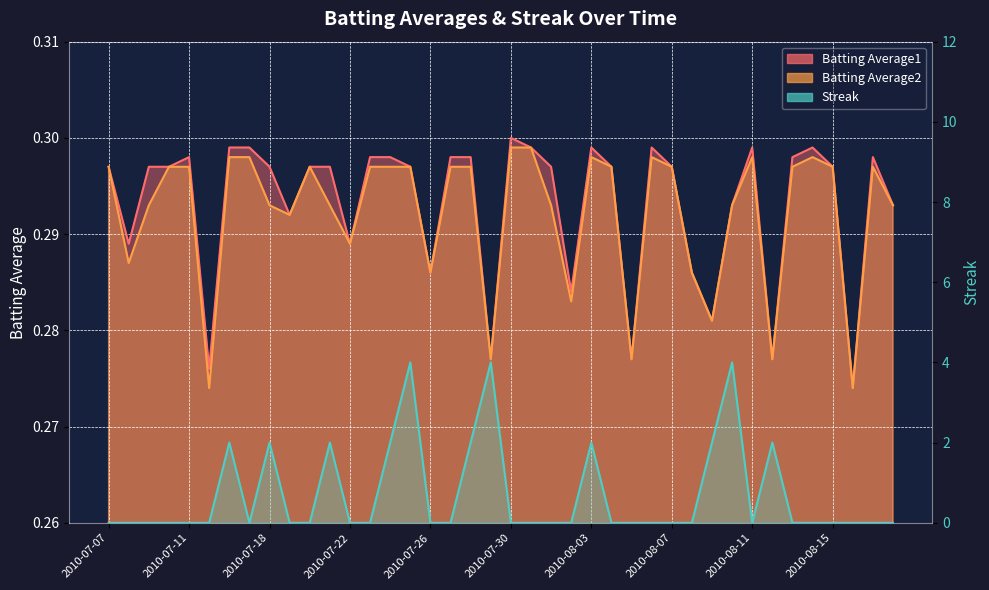

What is the approximate value of Batting Average2 at 2010-07-20?

0.3